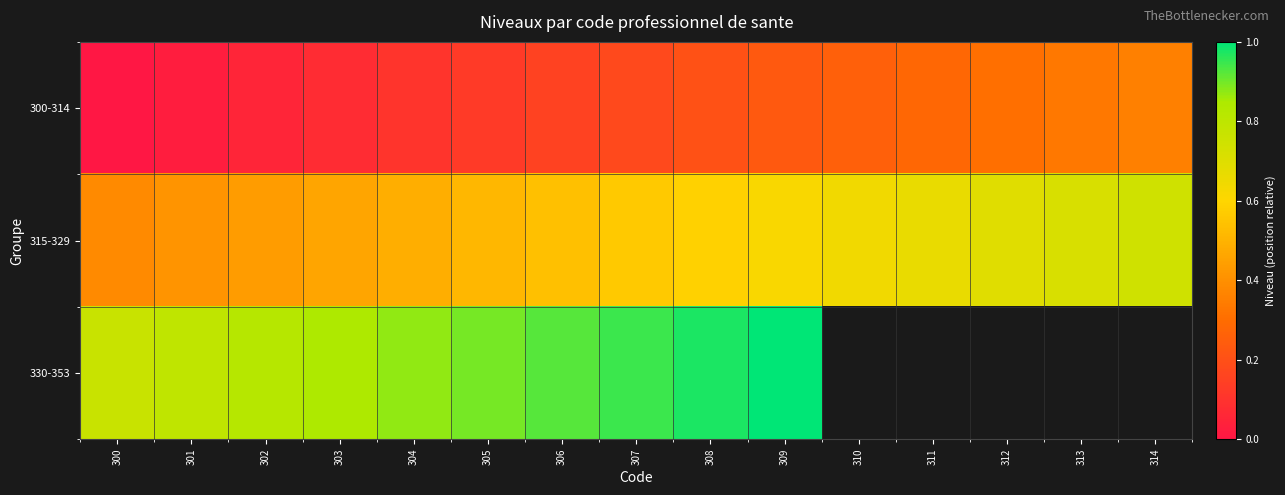

What is the highest value of the 315-329 series?

0.7